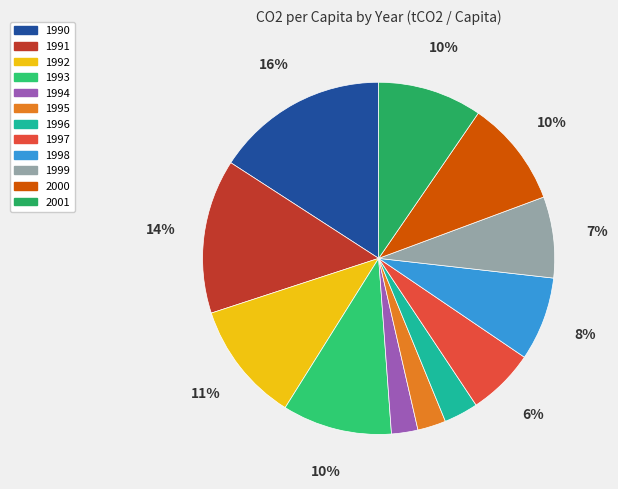

To the nearest percent, what is the average slice percentage?

8%